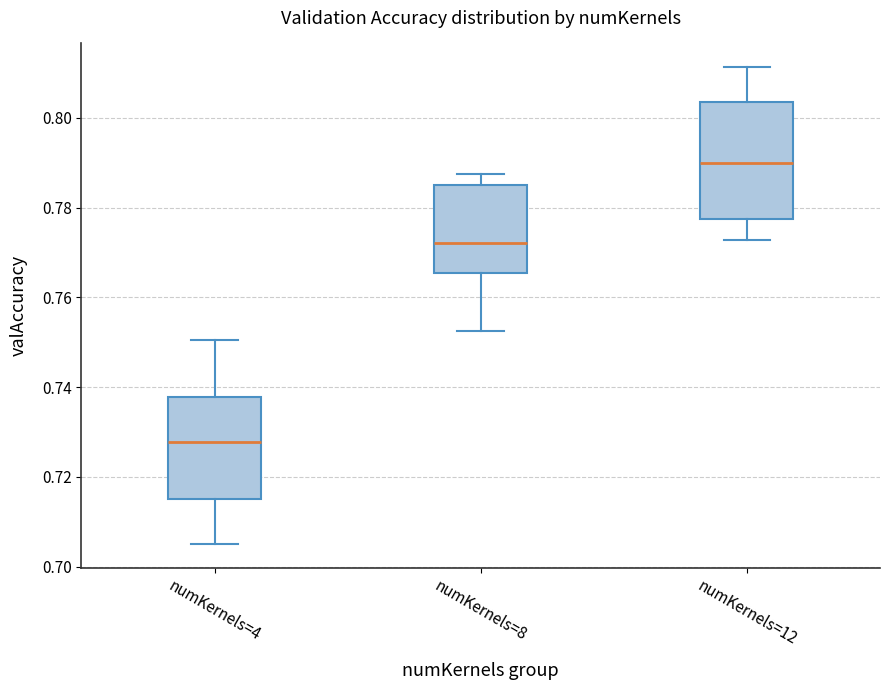

Which box is the tallest, from its lower edge to its upper edge?

numKernels=12